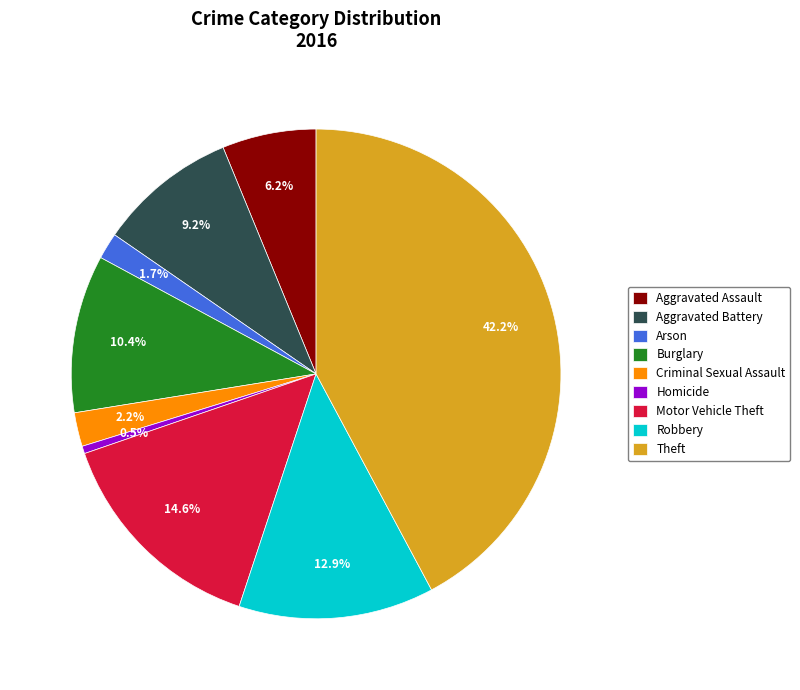

To the nearest percent, what is the average slice percentage?

11%